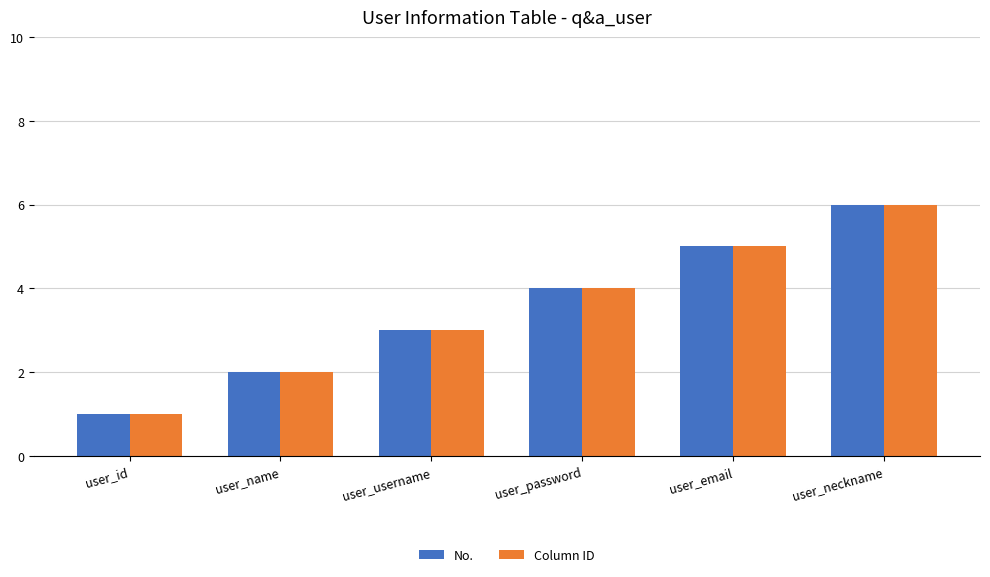

Count the Column ID values in the range 2 to 5.

4